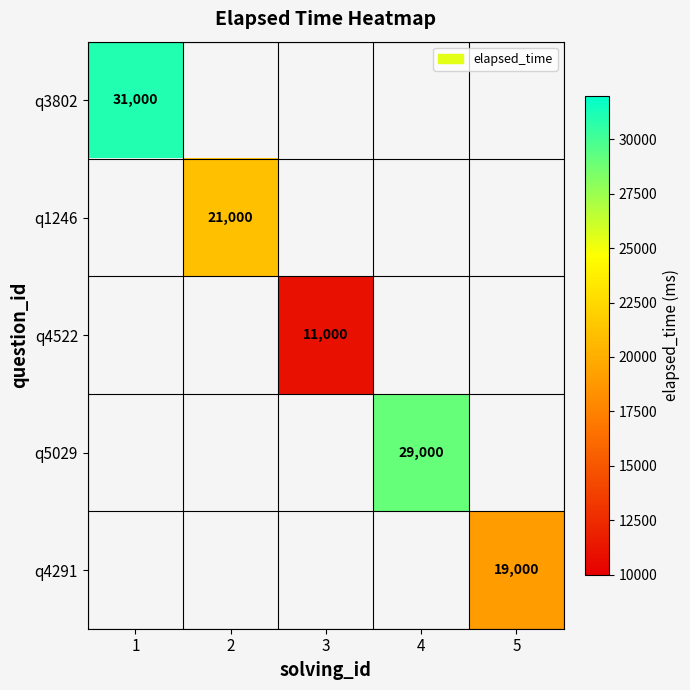

True or false: q4522 has a value of 6170 at 3.

False